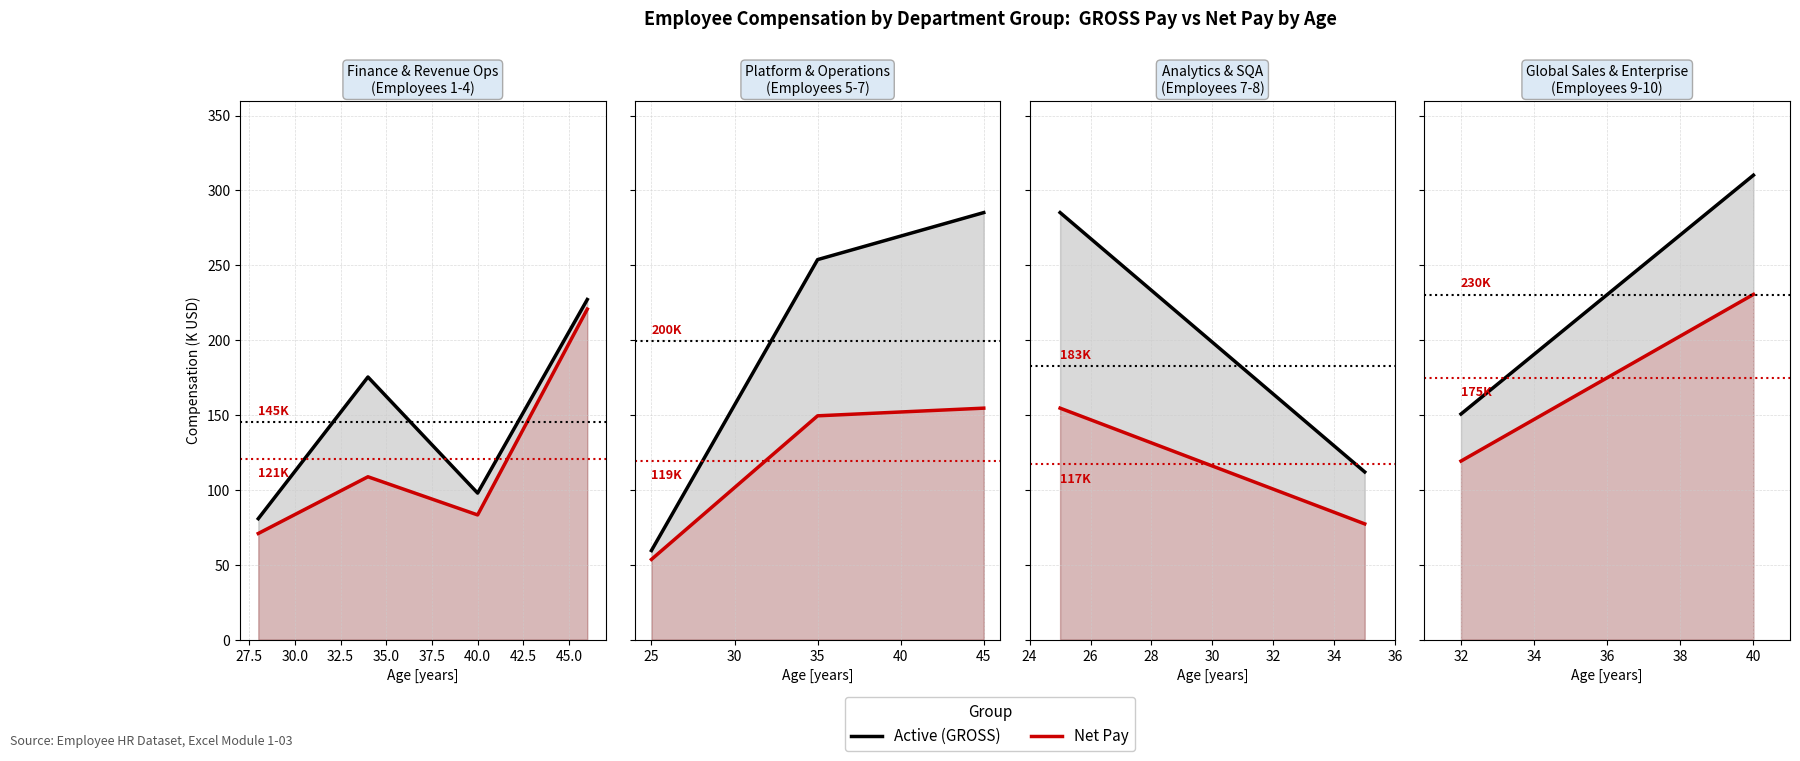

Between 32 and 40, which is larger?

40